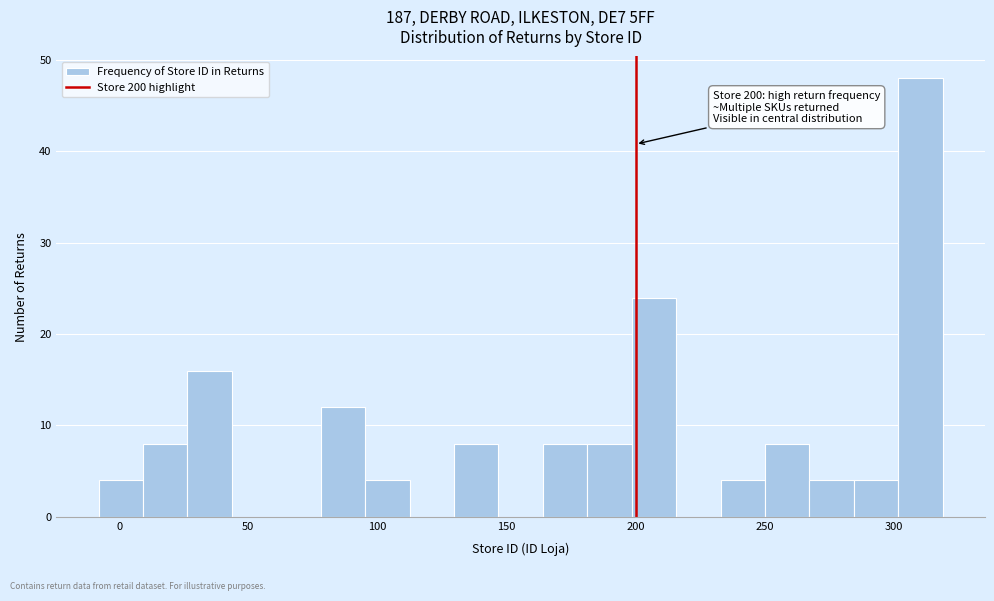

Read against the x-axis, roughly where is the centre of the tallest bar?

310